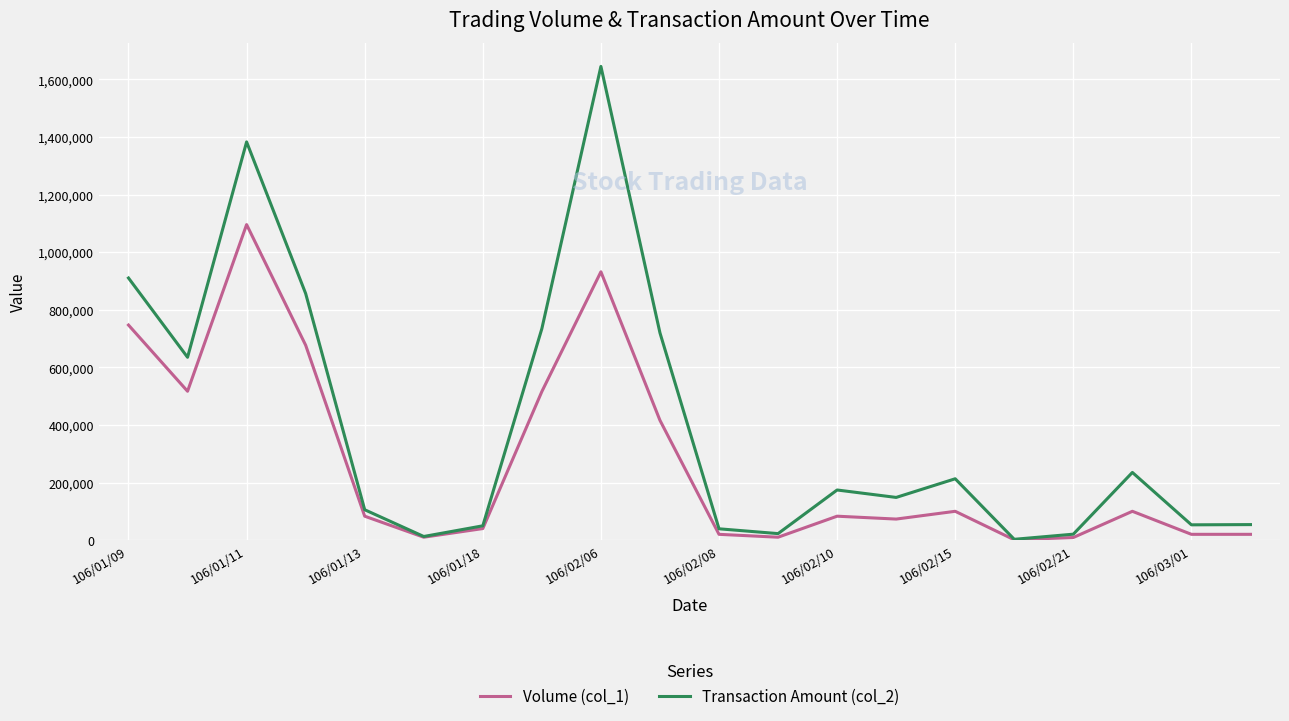

What is the maximum value shown in the chart?

1645420